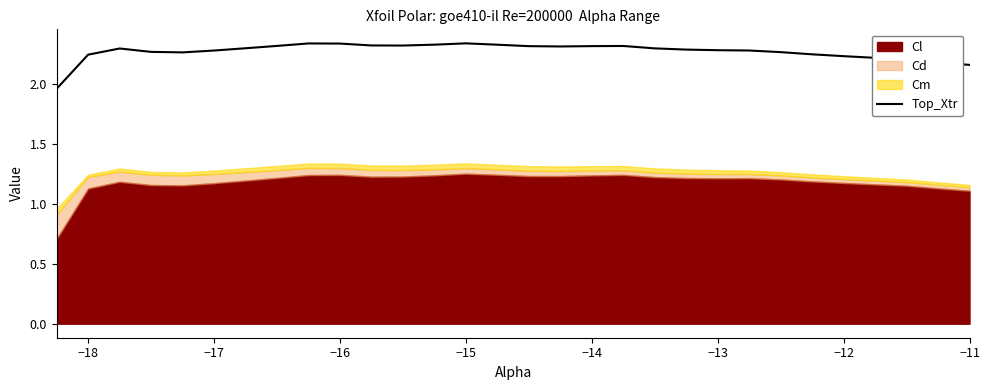

What is the difference between the maximum and minimum values?

0.4